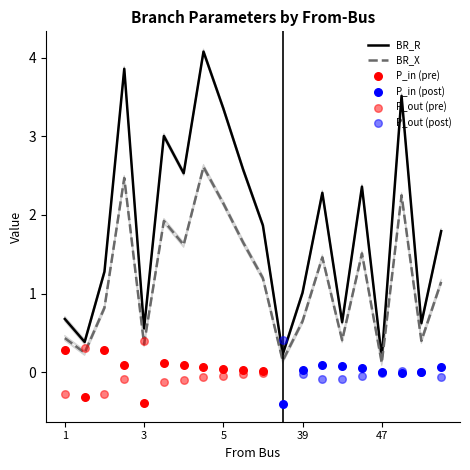

What is the total value across all series at 1?

1.1